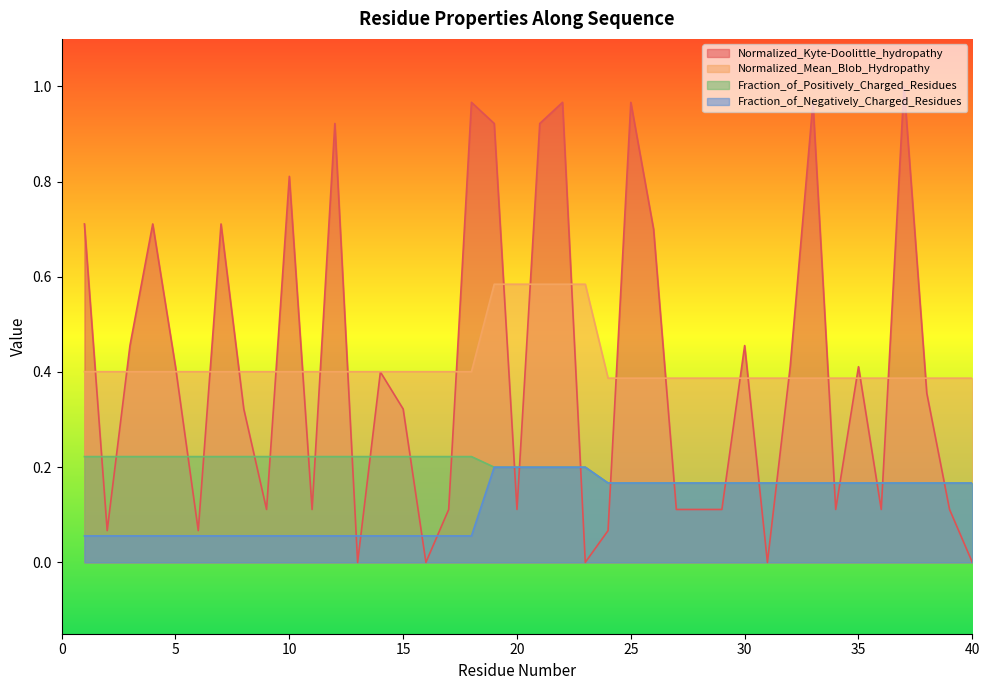

At which label does Normalized_Kyte-Doolittle_hydropathy reach its minimum?

13